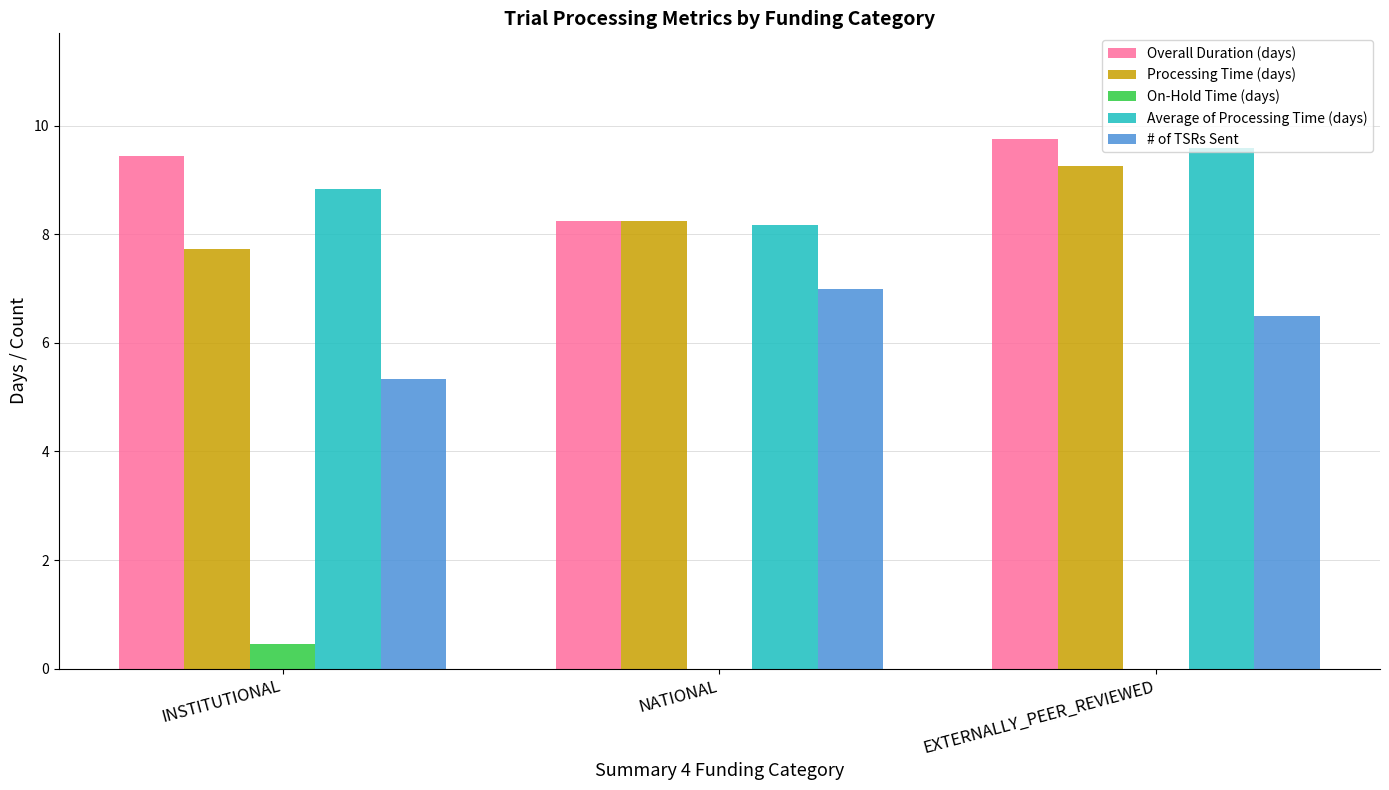

What is the sum of all # of TSRs Sent values?

18.8